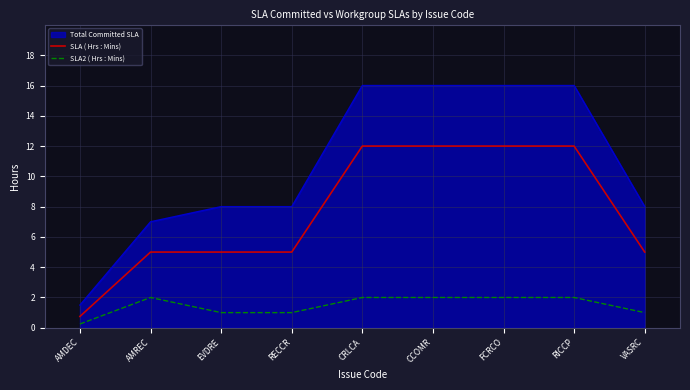

At which category does SLA2 ( Hrs : Mins) reach its first local peak?

AMREC